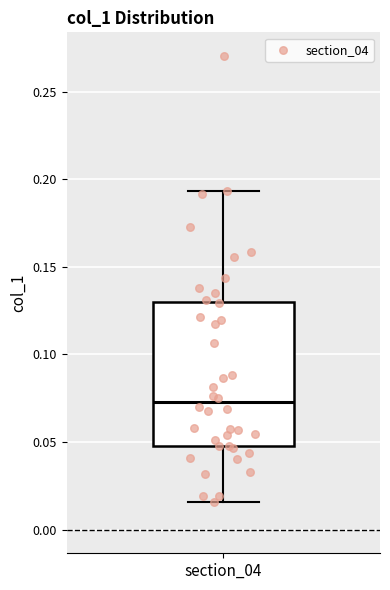

Where does the upper whisker of the box for section_04 end on the y-axis? The values are not printed on the chart, so give them approximately, as read against the axis.

0.195